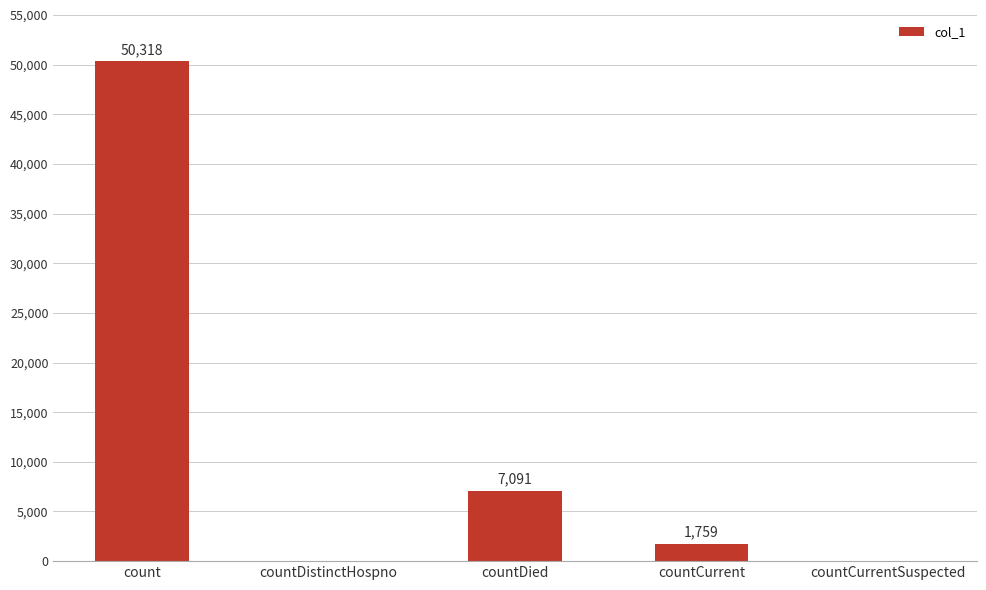

Between countCurrent and countDied, which is larger?

countDied